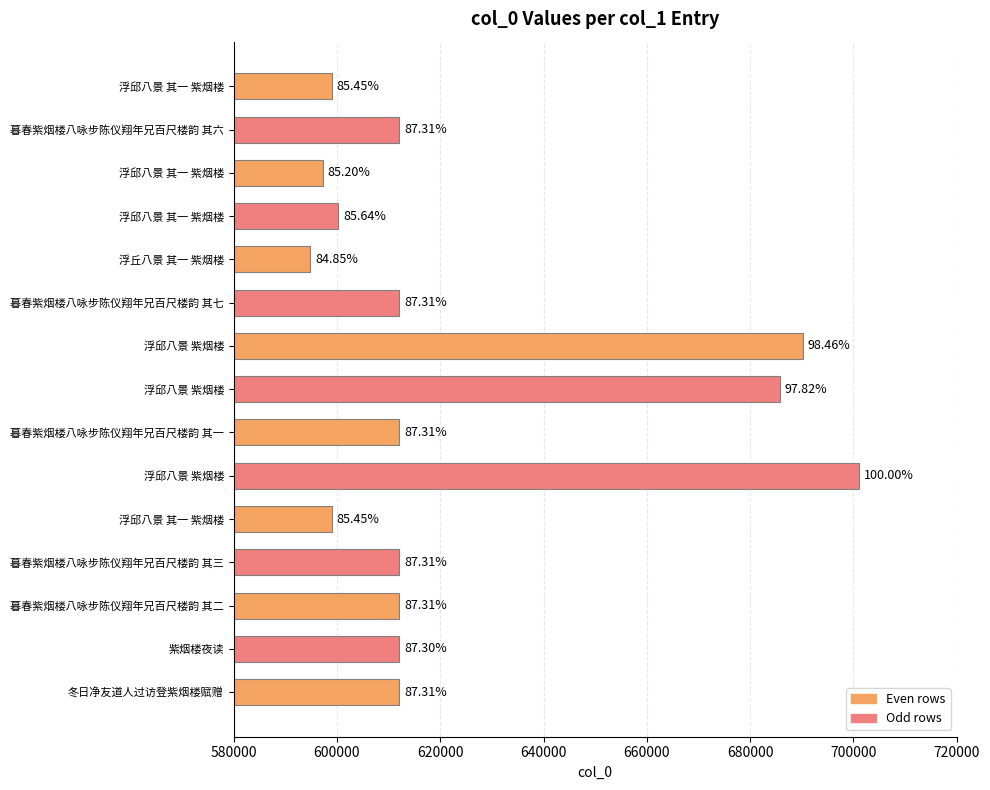

Are the bars horizontal?

Yes